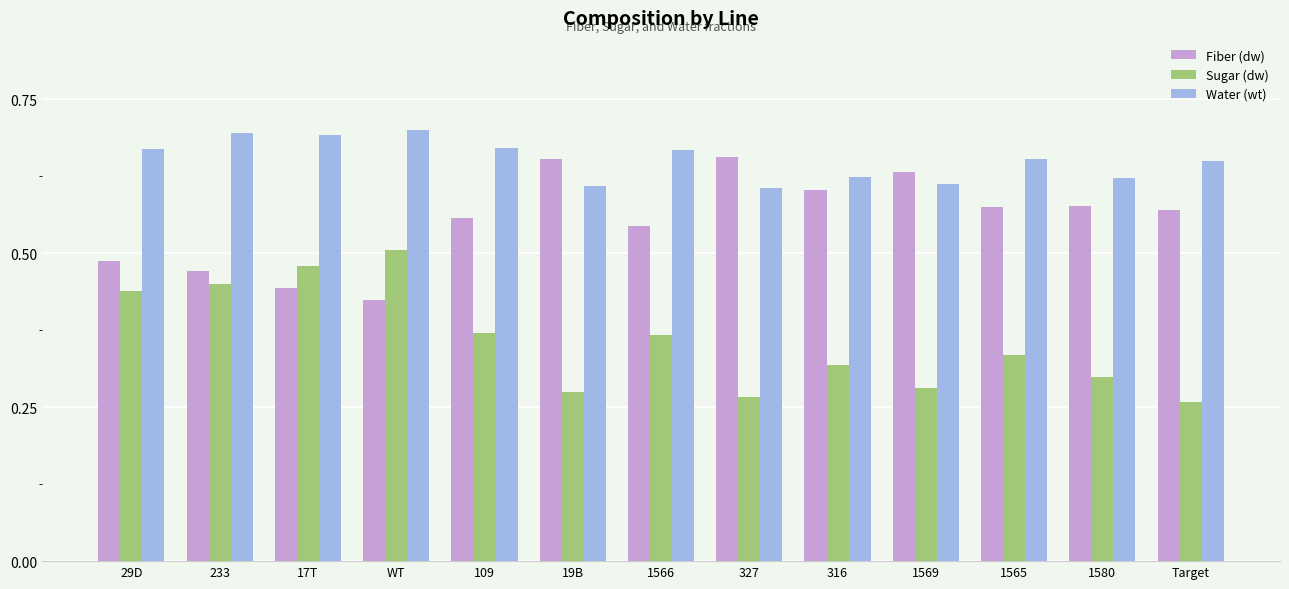

What is the sum of all Fiber (dw) values?

7.2